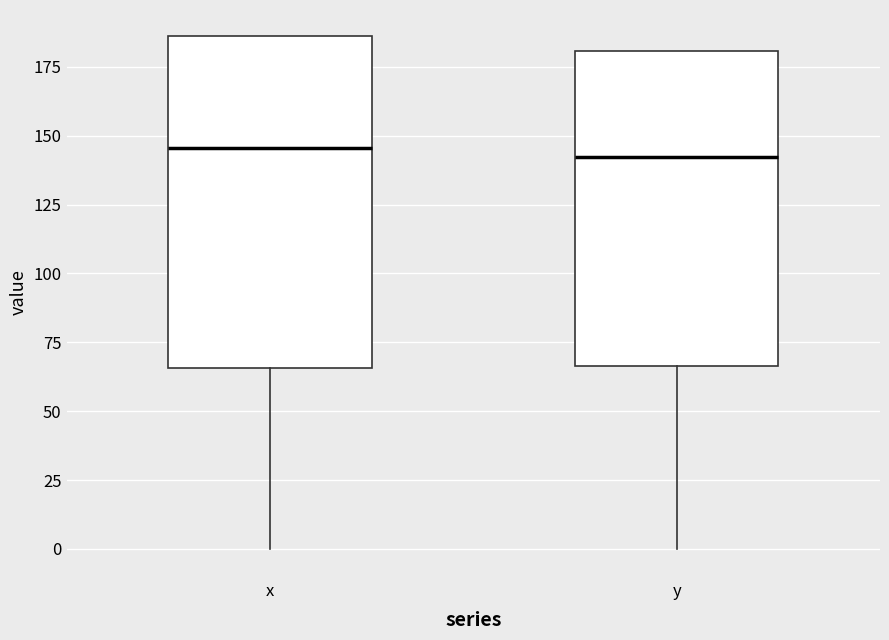

Which box is the tallest, from its lower edge to its upper edge?

x